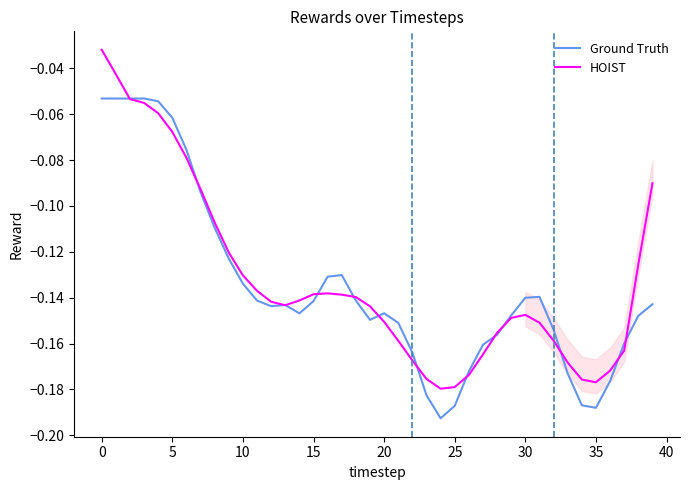

After their last crossing, which series has the higher values: Ground Truth or HOIST?

HOIST